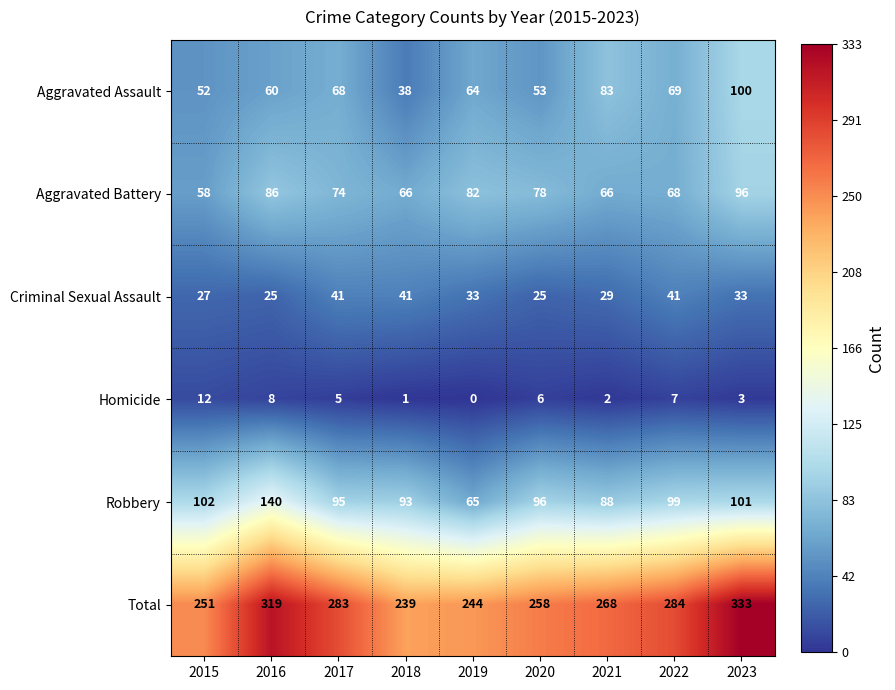

What is the difference between the second highest and second lowest values in the Aggravated Battery series?

20